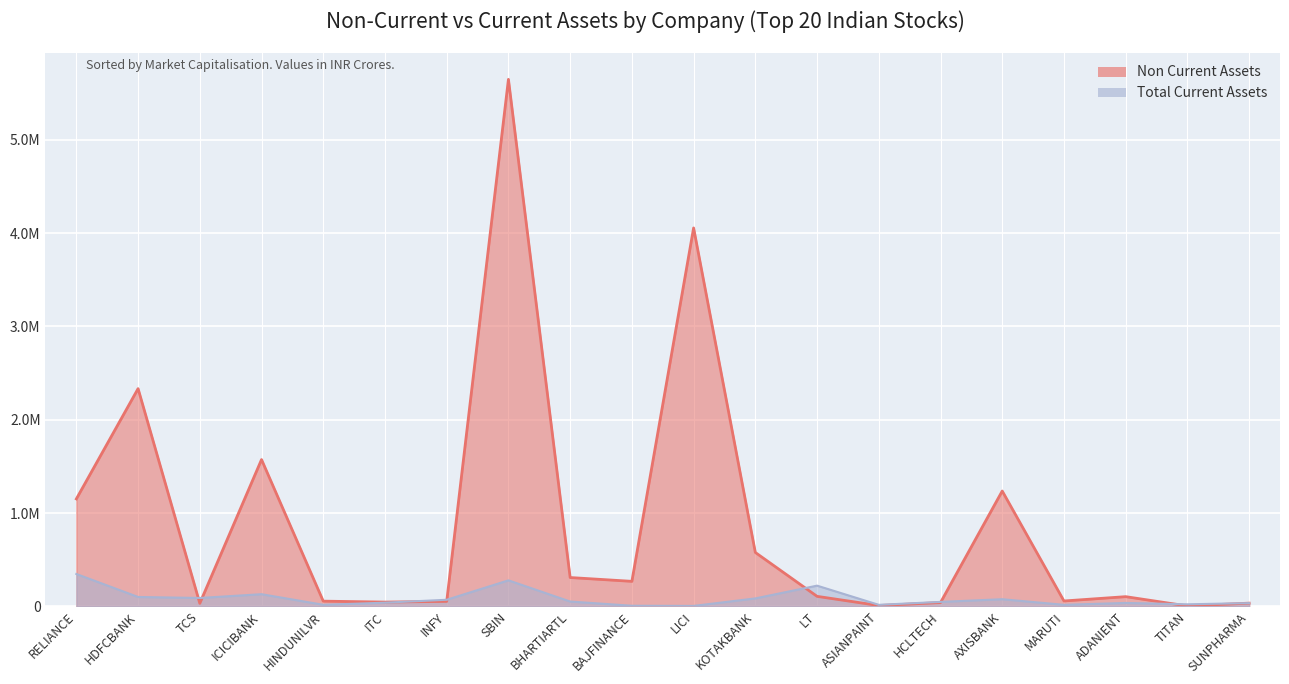

Reading left to right, list all the values displayed in this chart.

Non Current Assets: 1151603.0	2333284.6	32589.0	1573229.2	56079.0	46160.1	53715.0	5647223.6	309179.3	268345.3	4055215.1	577719.9	107517.6	9244.2	40880.0	1236129.4	57862.1	104256.8	4613.0	34753.0
Total Current Assets: 347019.0	100922.8	90058.0	130631.6	16998.0	39670.9	70881.0	278923.4	52027.9	6883.4	5011.2	85445.4	222204.3	16535.2	48041.0	76804.5	16793.4	37021.7	22407.0	35015.0